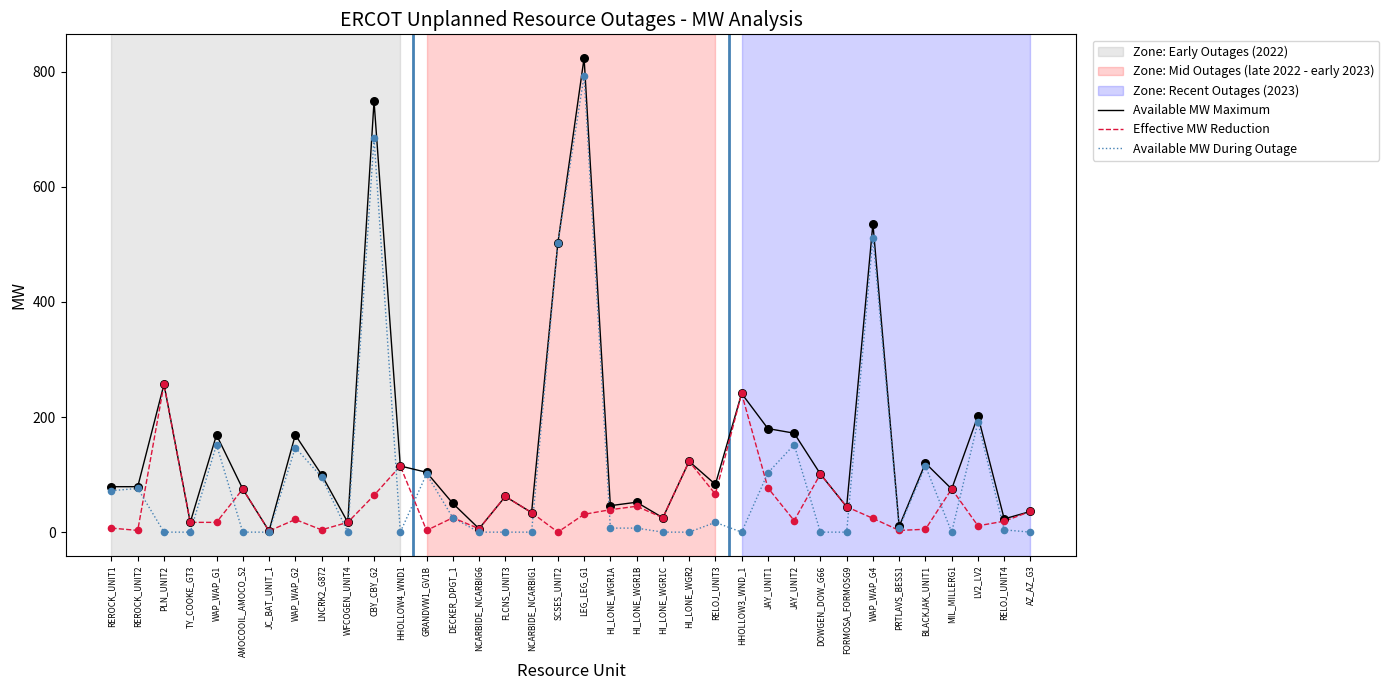

Between WAP_WAP_G1 and AMOCOOIL_AMOCO_S2, which series saw the biggest shift?

Available MW During Outage